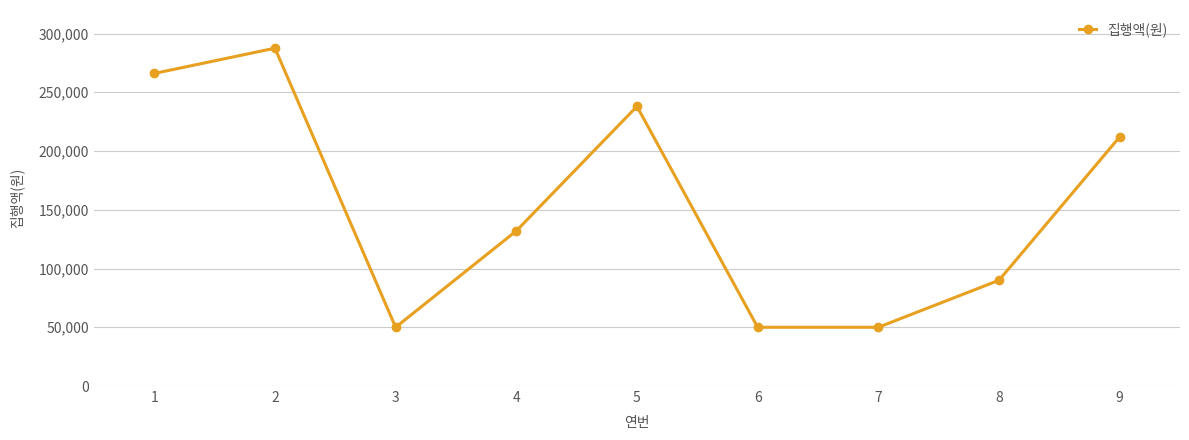

Reading left to right, list all the values displayed in this chart.

1=266000	2=287500	3=50000	4=132000	5=238000	6=50000	7=50000	8=90000	9=212000